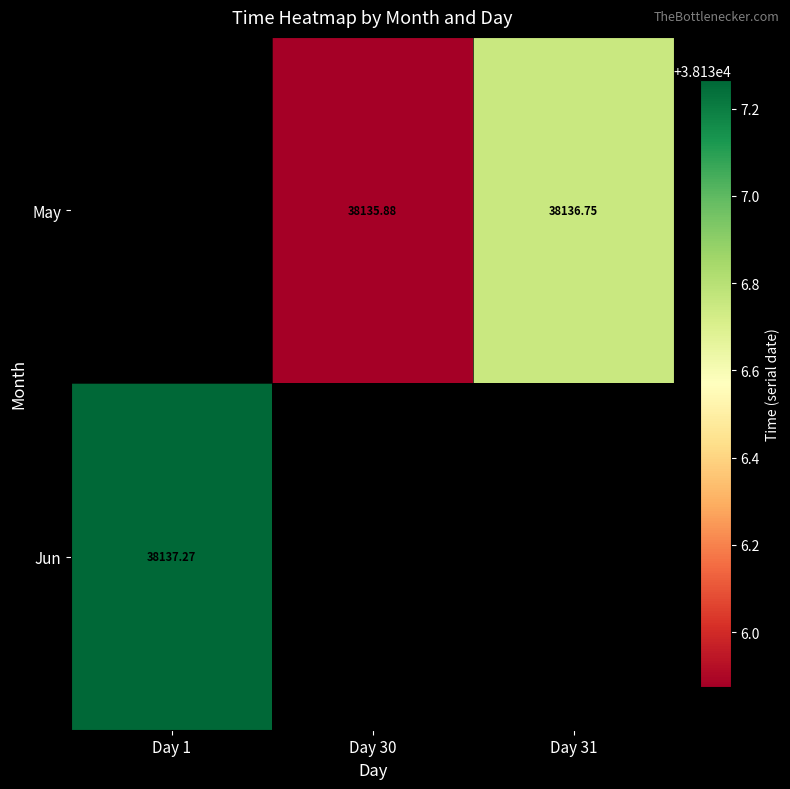

Is the value of Jun at Day 1 greater than the value of May at Day 30?

Yes